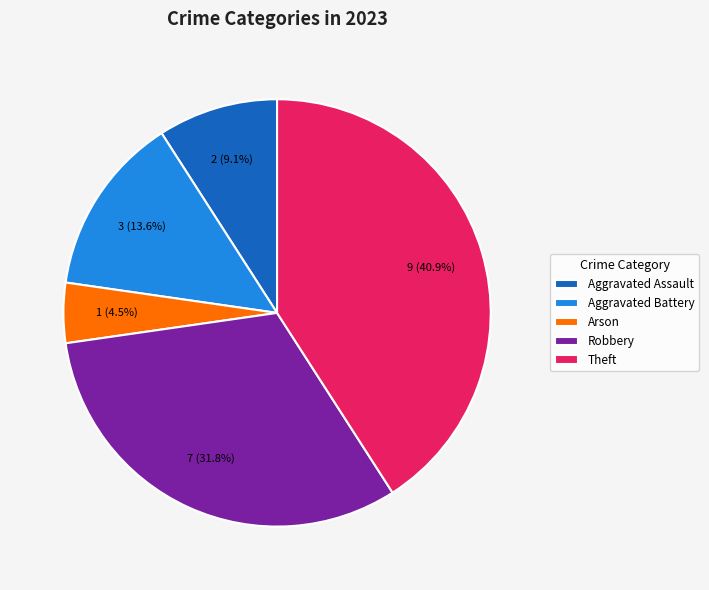

The Aggravated Assault slice represents 1% of the pie. True or false?

False